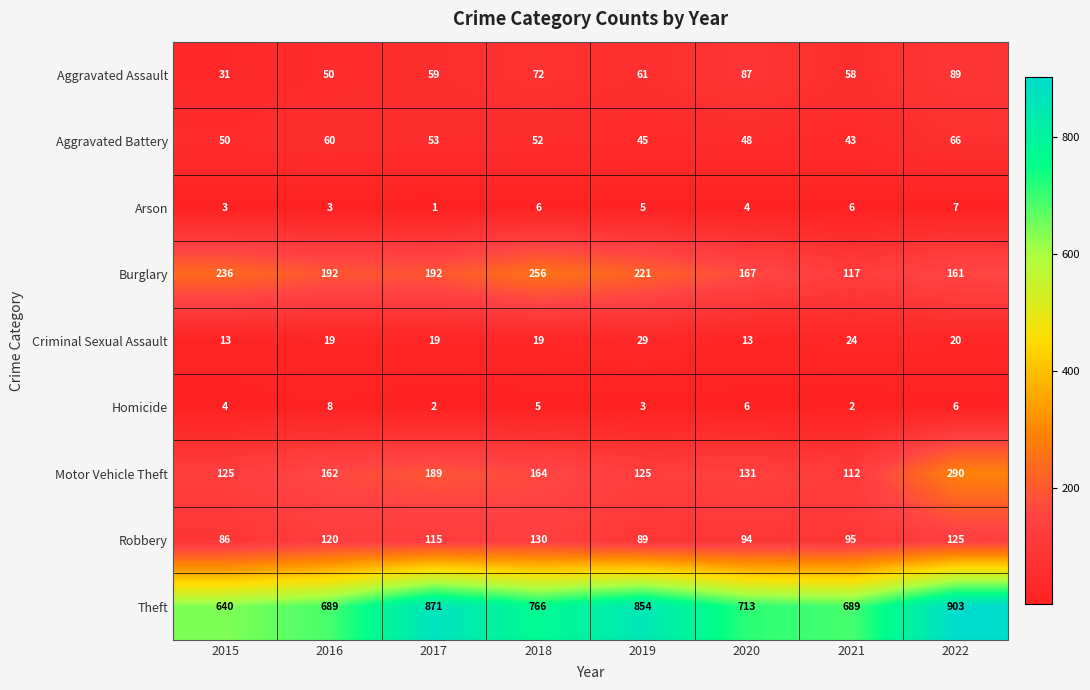

What is the sum of all Criminal Sexual Assault values?

156